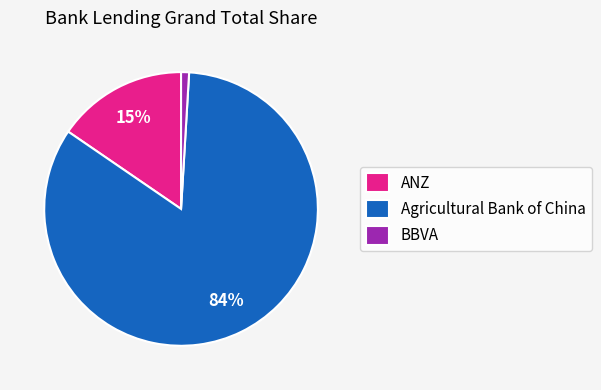

Rank the categories by value from lowest to highest.

BBVA, ANZ, Agricultural Bank of China